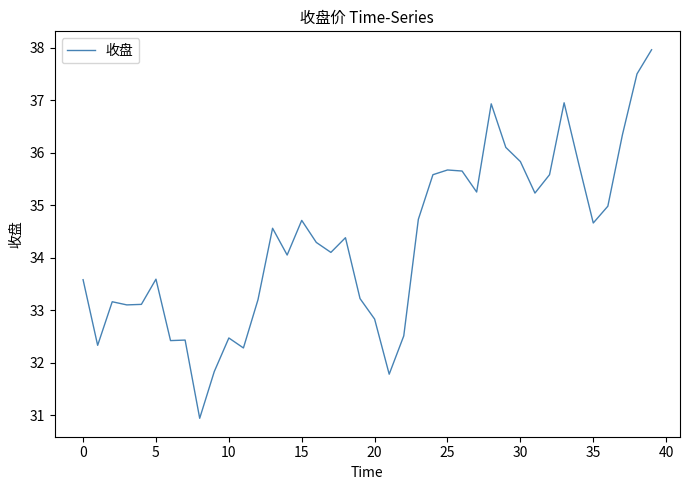

What is the minimum value shown in the chart?

30.9